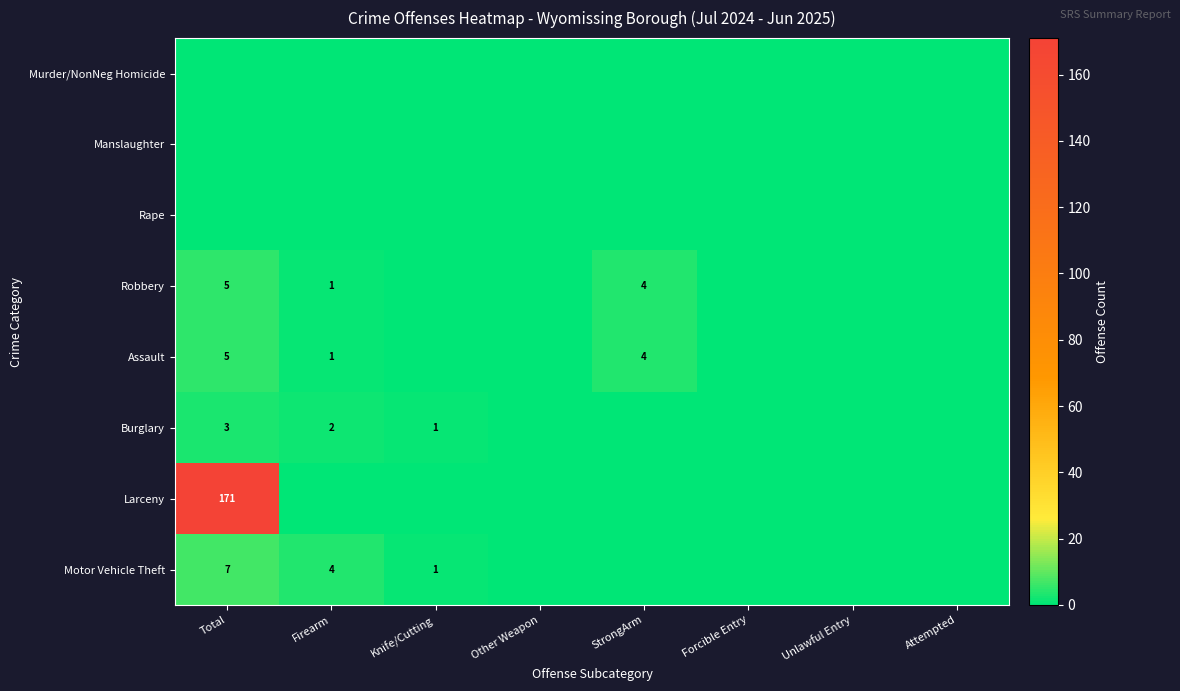

The Burglary series shows -1 at Unlawful Entry. True or false?

False